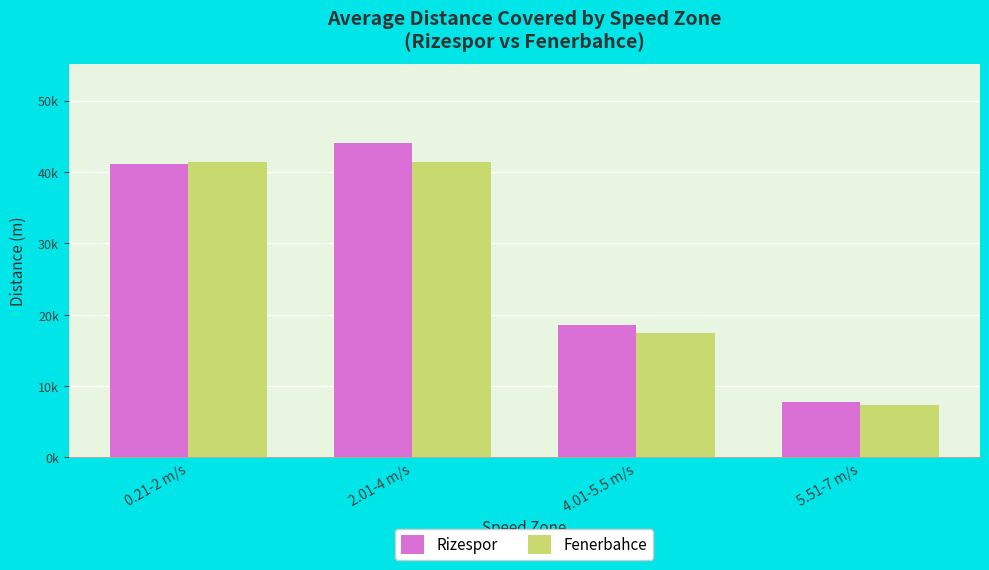

Reading right to left, list all the values displayed in this chart.

Rizespor: 7807	18595	44110	41104
Fenerbahce: 7352	17512	41454	41364